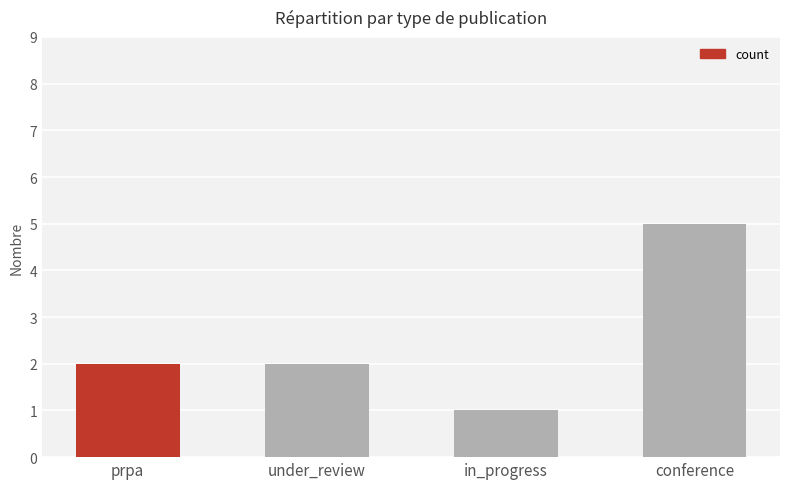

Read the value at under_review.

2